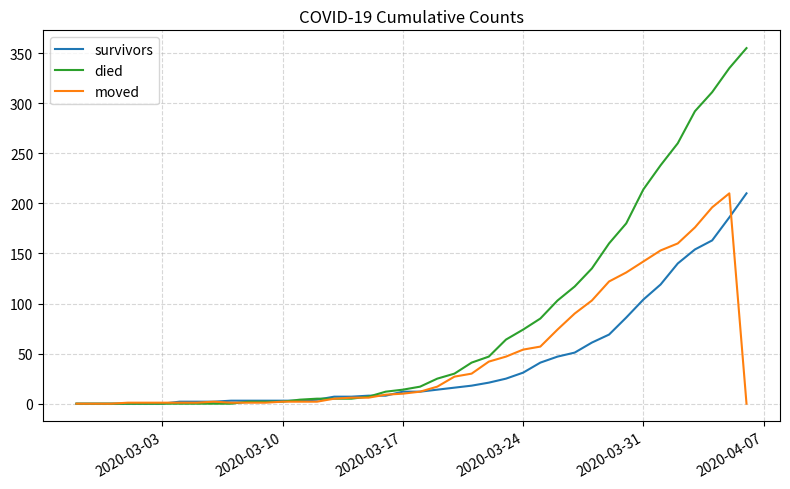

Which series has the largest range (max minus min)?

died